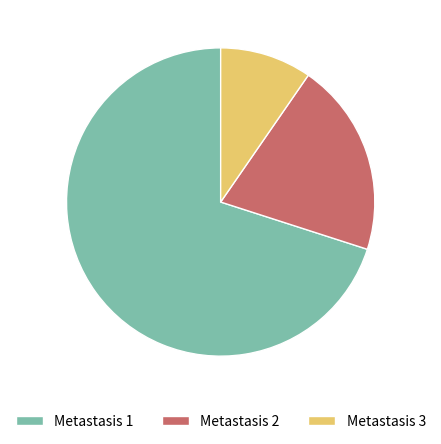

Which has a higher value, Metastasis 3 or Metastasis 1?

Metastasis 1